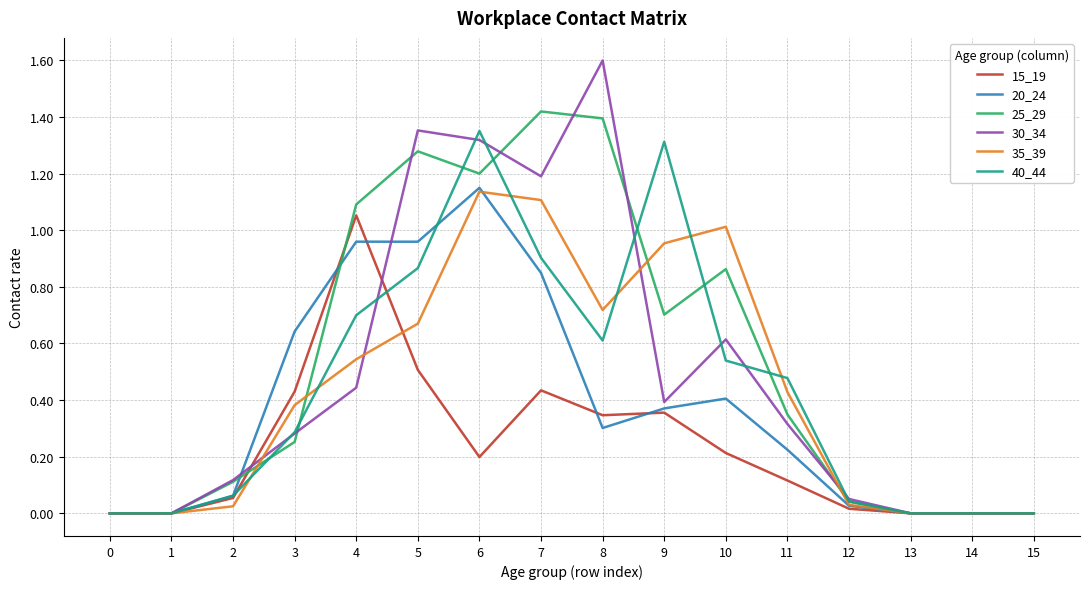

At which category is the sum across all series the highest?

6